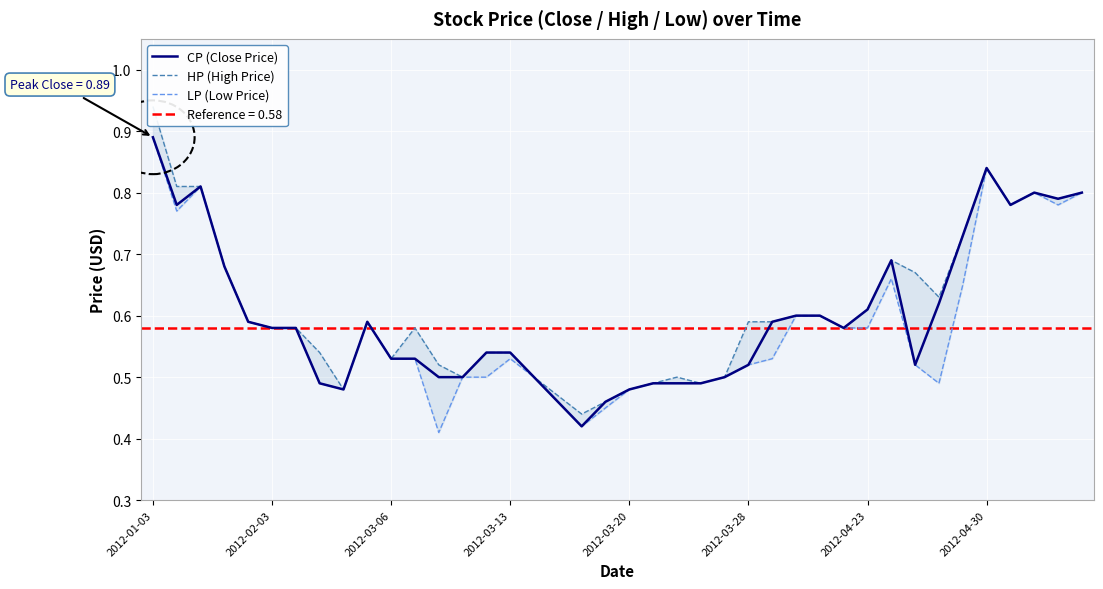

Which category has the highest value in the CP (Close Price) series?

2012-01-03